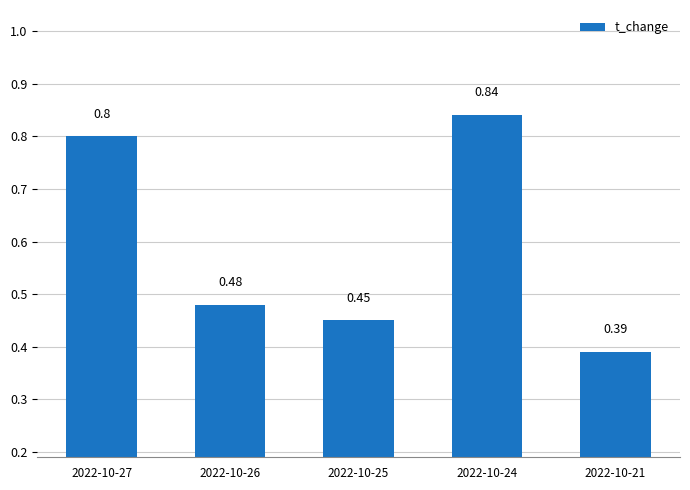

What is the greatest value displayed?

0.8